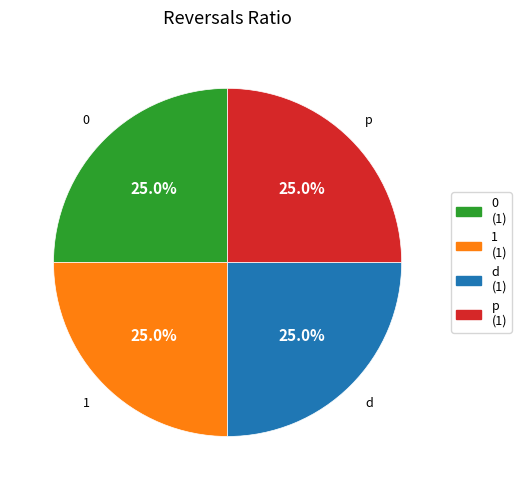

What percentage is NOT represented by p (1)?

75.0%